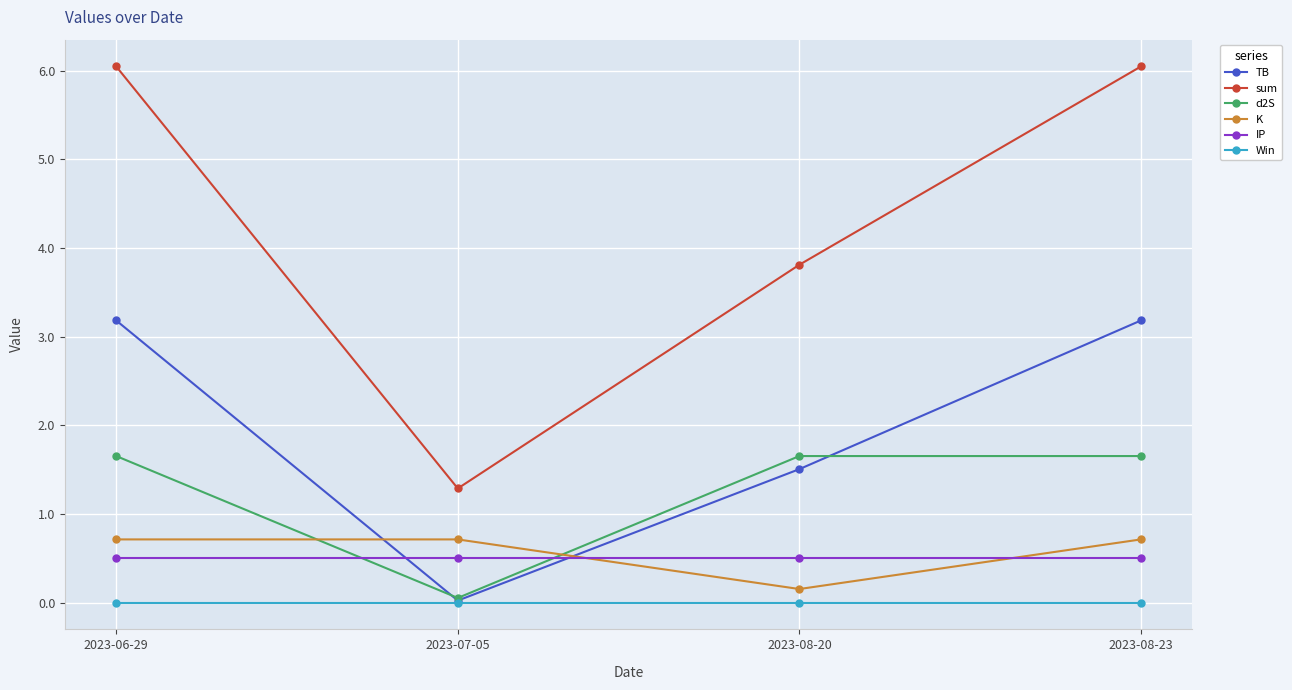

What position from the right is 2023-06-29?

4